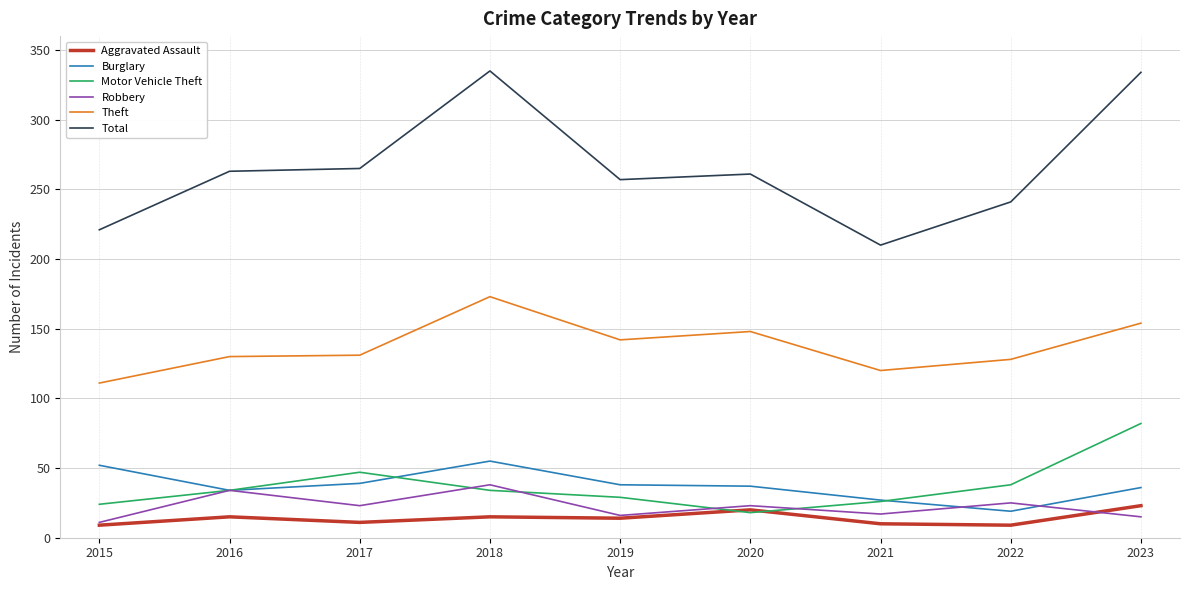

Rank the series by their maximum value, from lowest to highest.

Aggravated Assault, Robbery, Burglary, Motor Vehicle Theft, Theft, Total